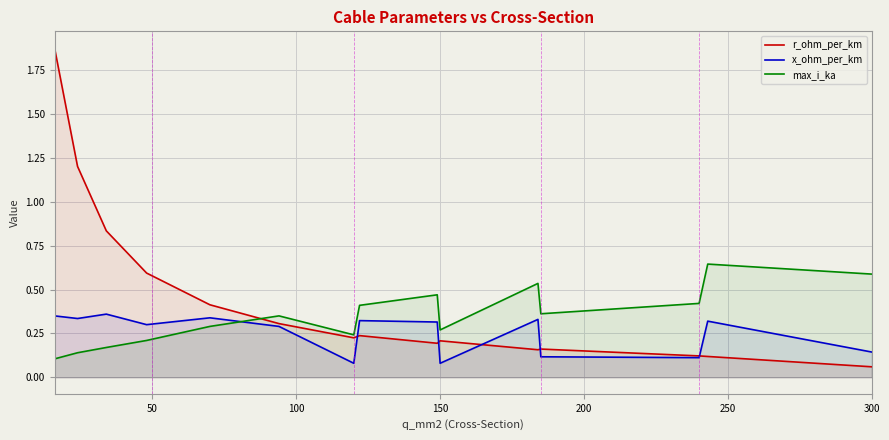

Is it true that max_i_ka equals 0.1 at 150?

False